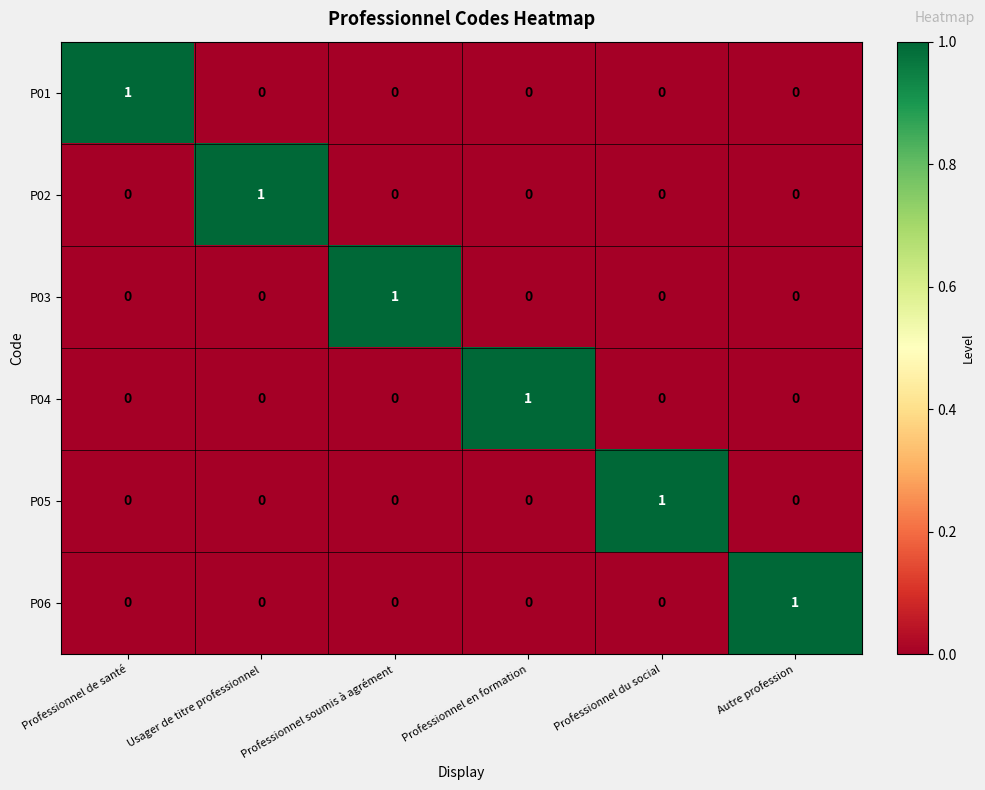

The P04 series shows 0 at Autre profession. True or false?

True